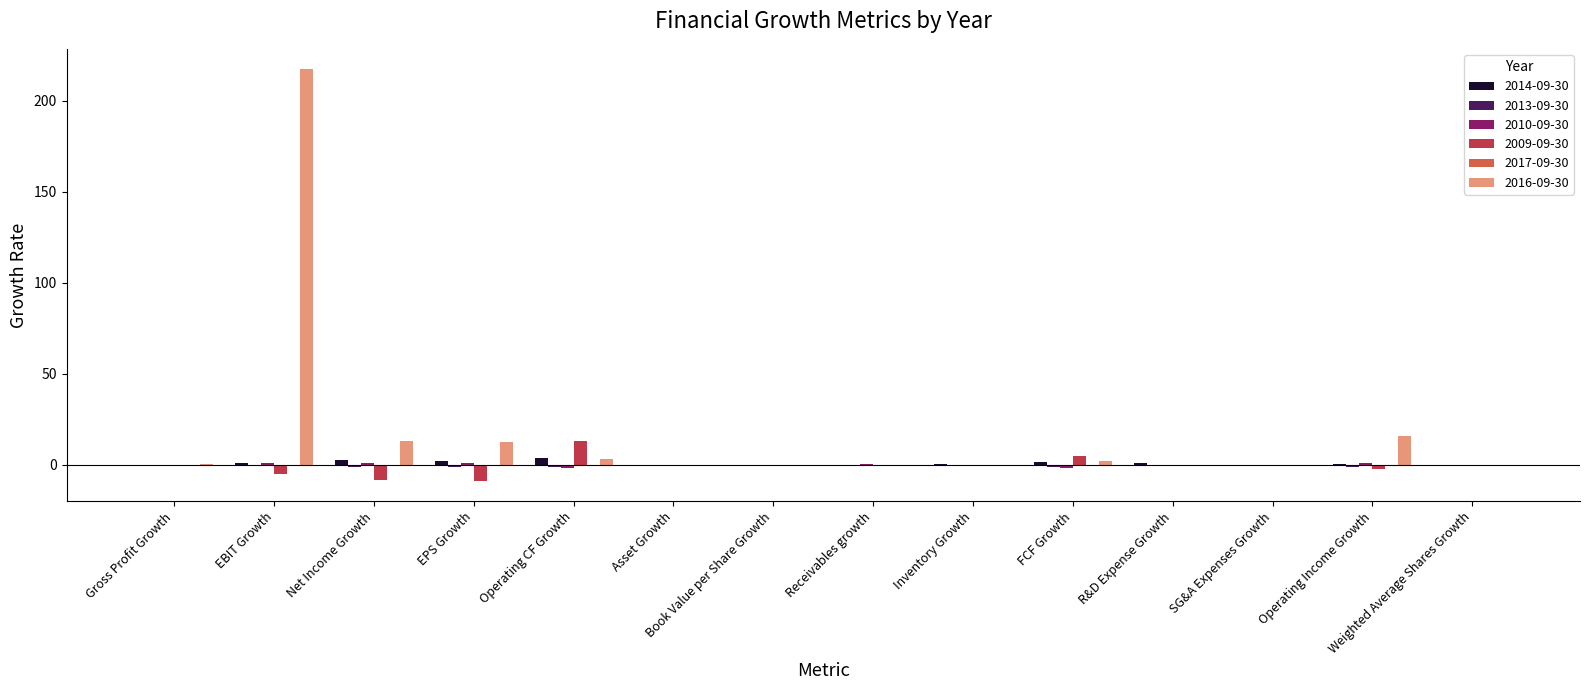

At which category does the chart reach its peak across all series?

EBIT Growth